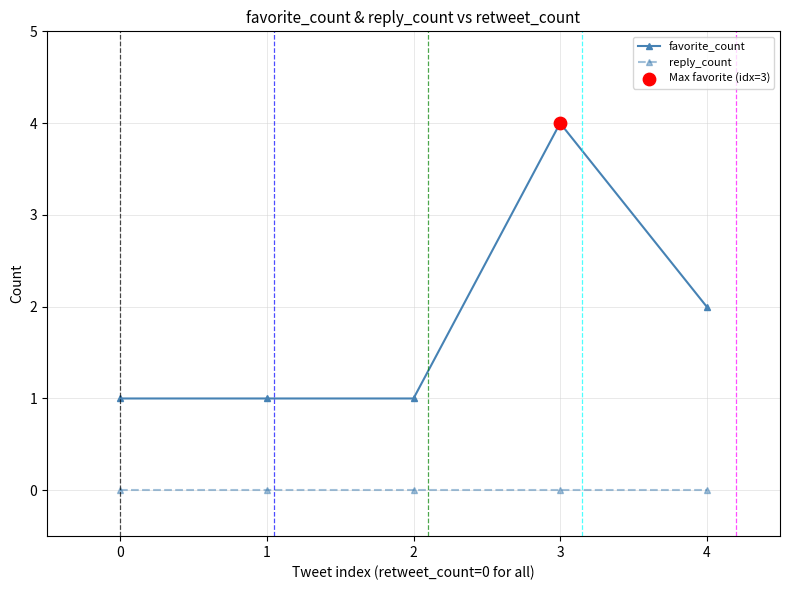

Between 0 and 3, which series saw the biggest shift?

favorite_count